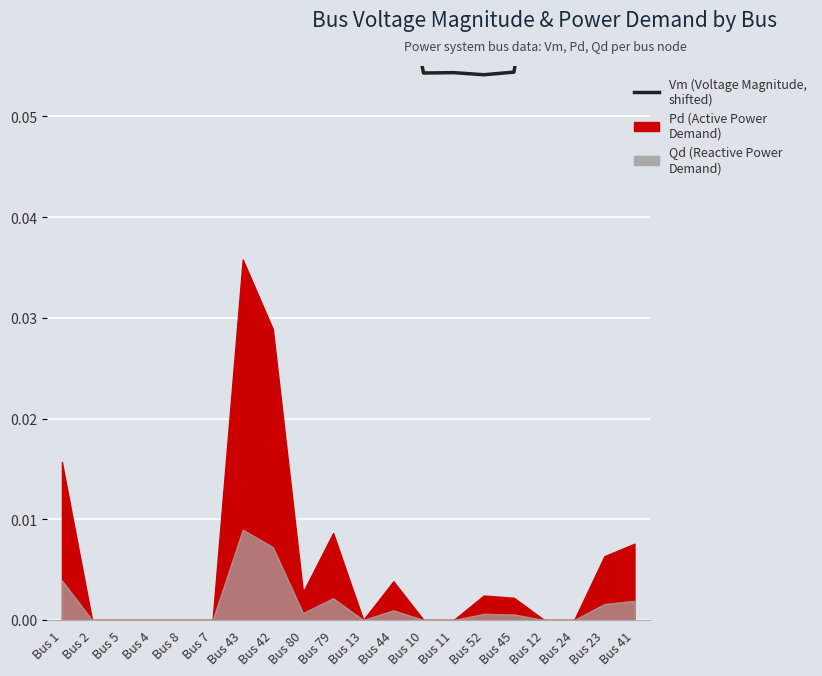

True or false: the data shows 0.1 at Bus 41.

False